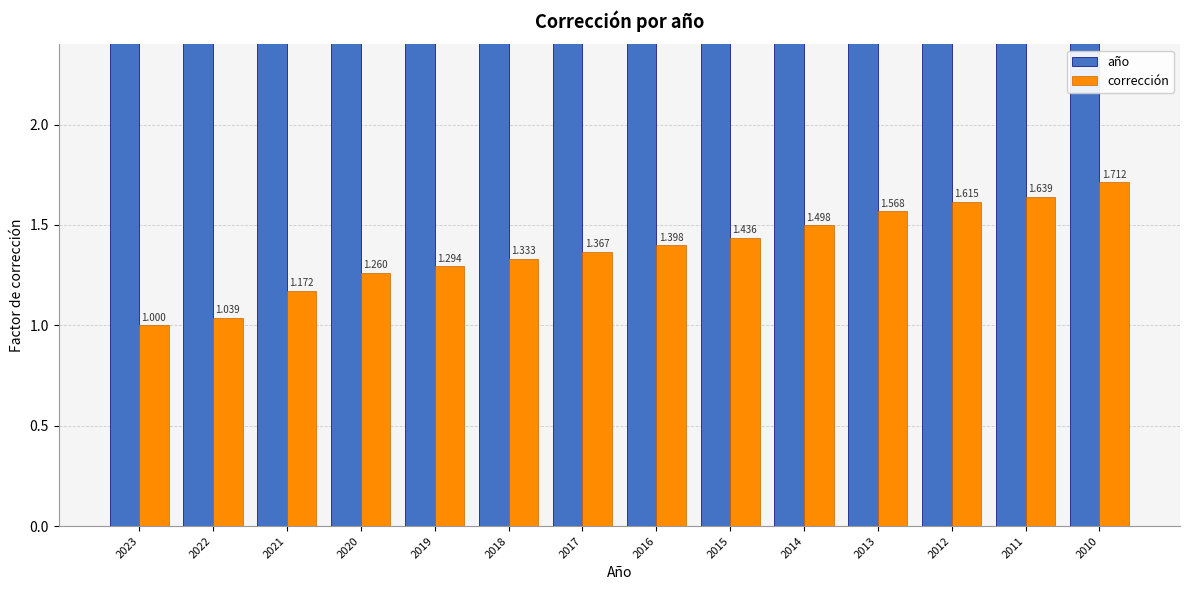

What are all the series names shown in the legend?

año, corrección